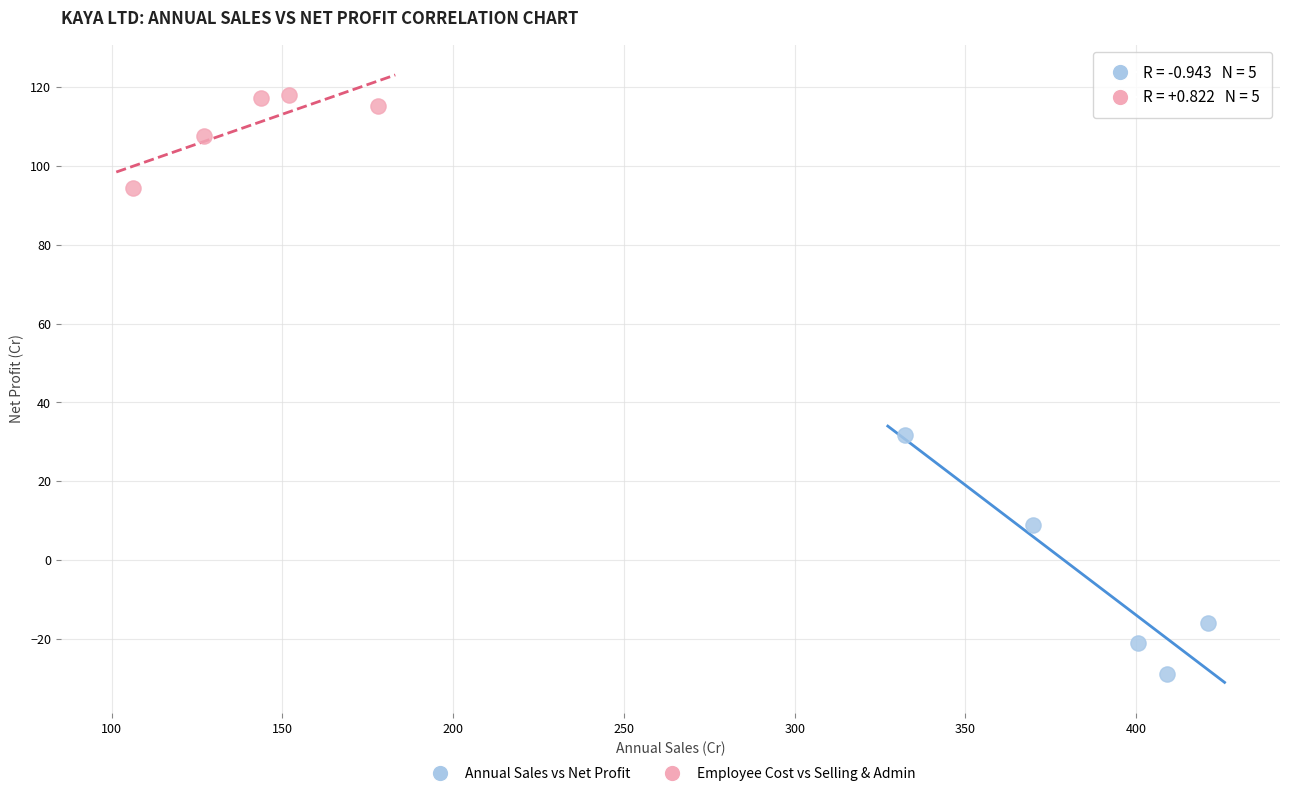

What are all the series names shown in the legend?

Annual Sales vs Net Profit, Employee Cost vs Selling & Admin